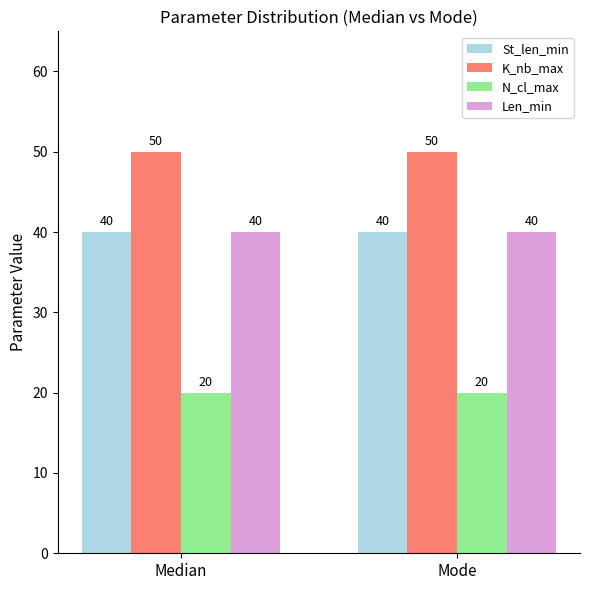

What is the minimum value for K_nb_max?

50